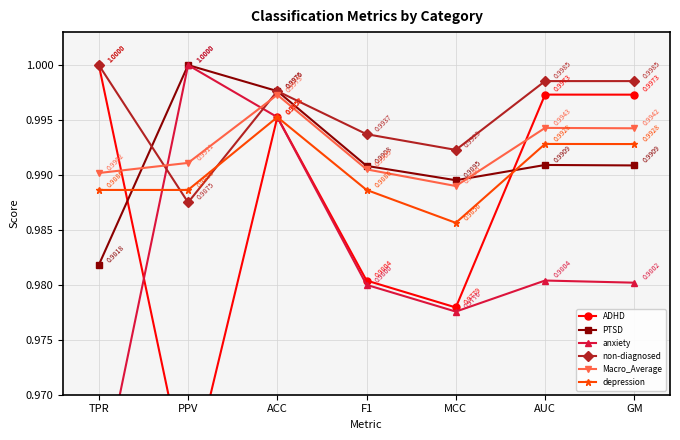

List the series in order of their peak value, highest first.

ADHD, PTSD, anxiety, non-diagnosed, Macro_Average, depression